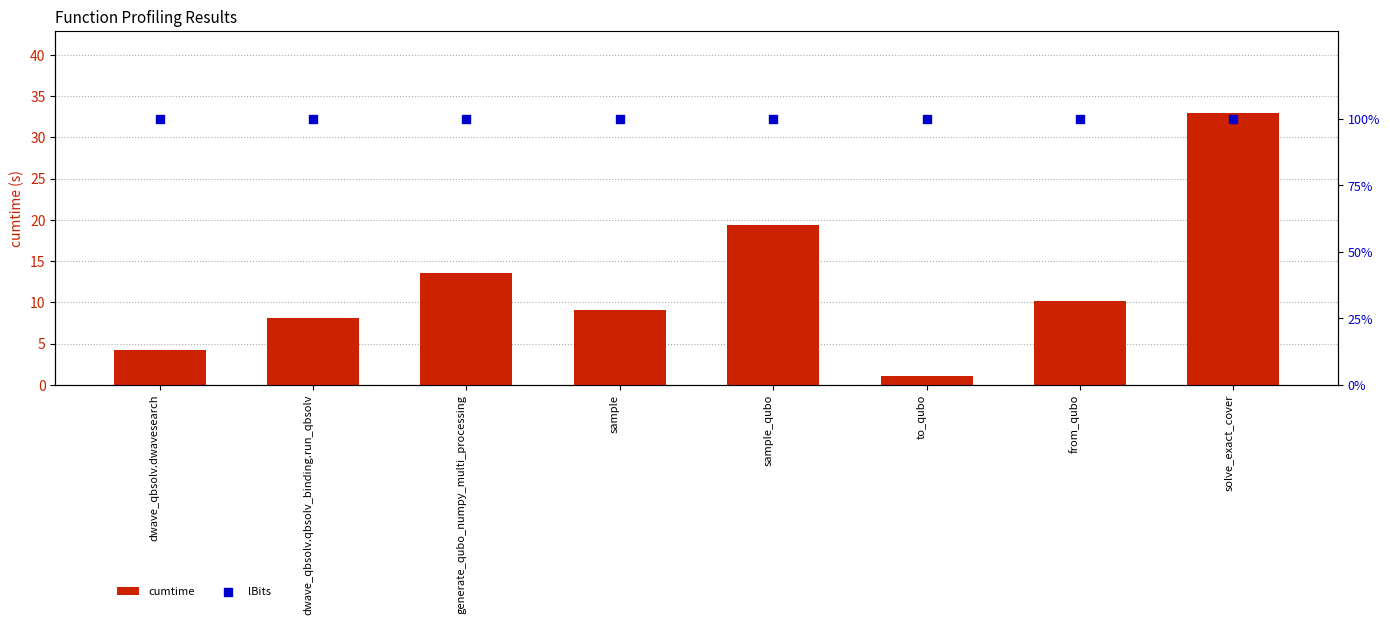

What is the total value across all series at dwave_qbsolv.qbsolv_binding.run_qbsolv?

108.1